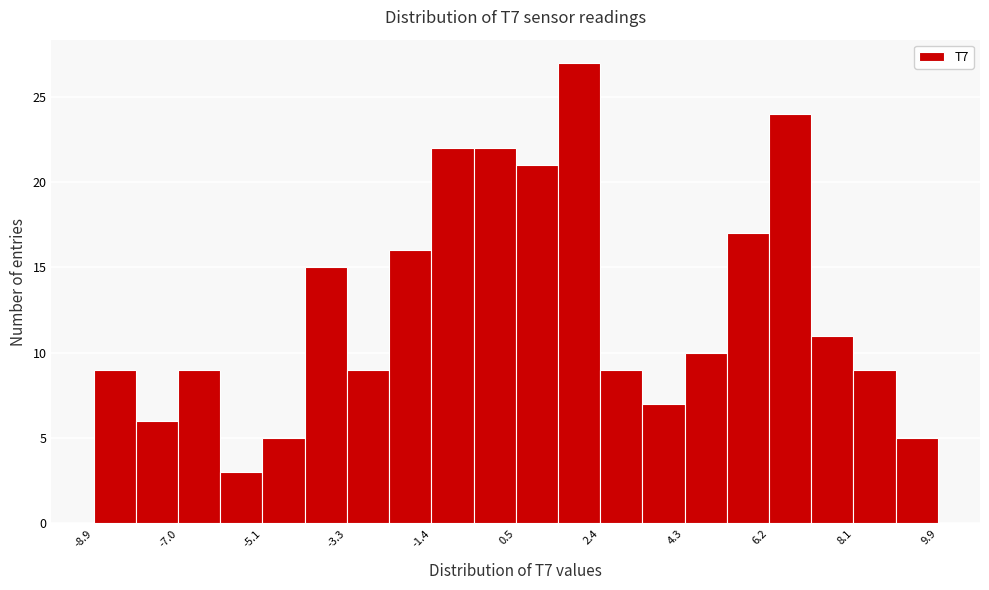

Which range on the x-axis has the tallest bar?

1.4 to 2.4